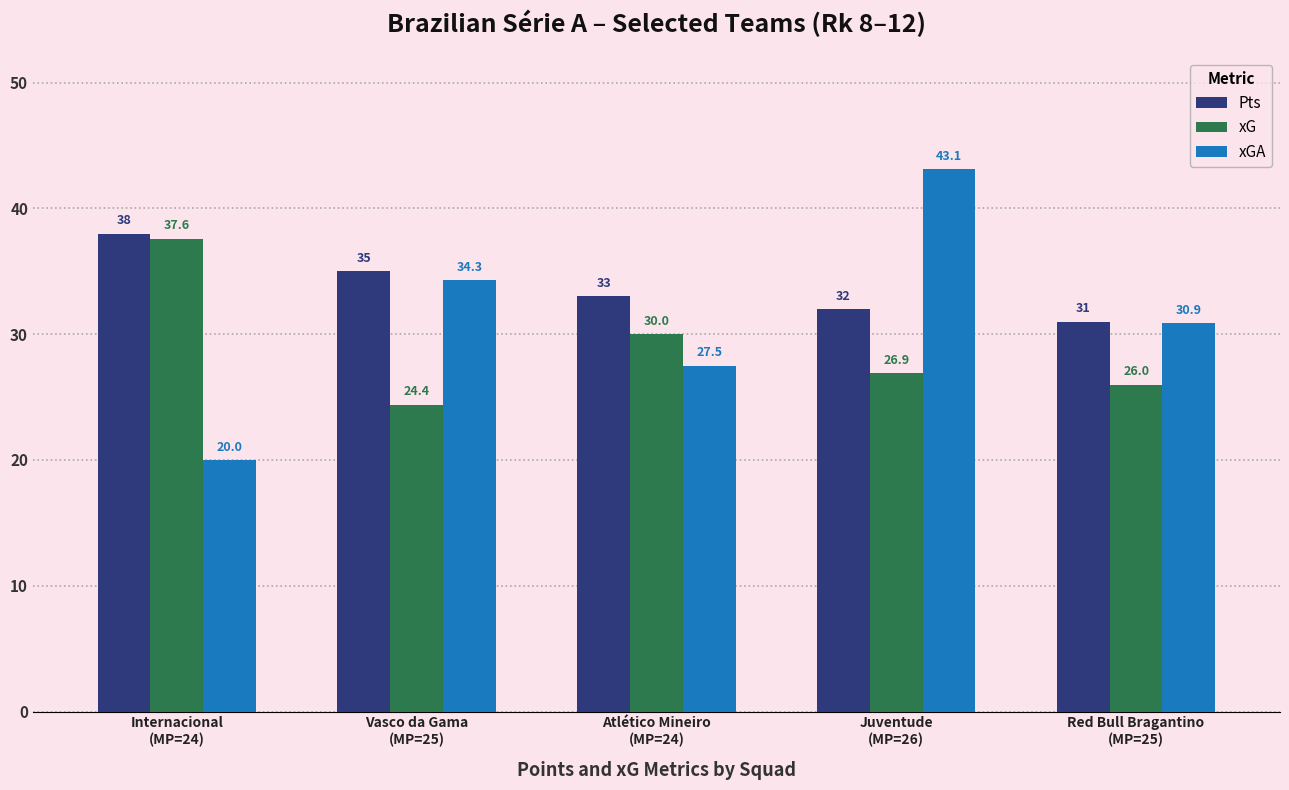

What is the maximum value for xG?

37.6